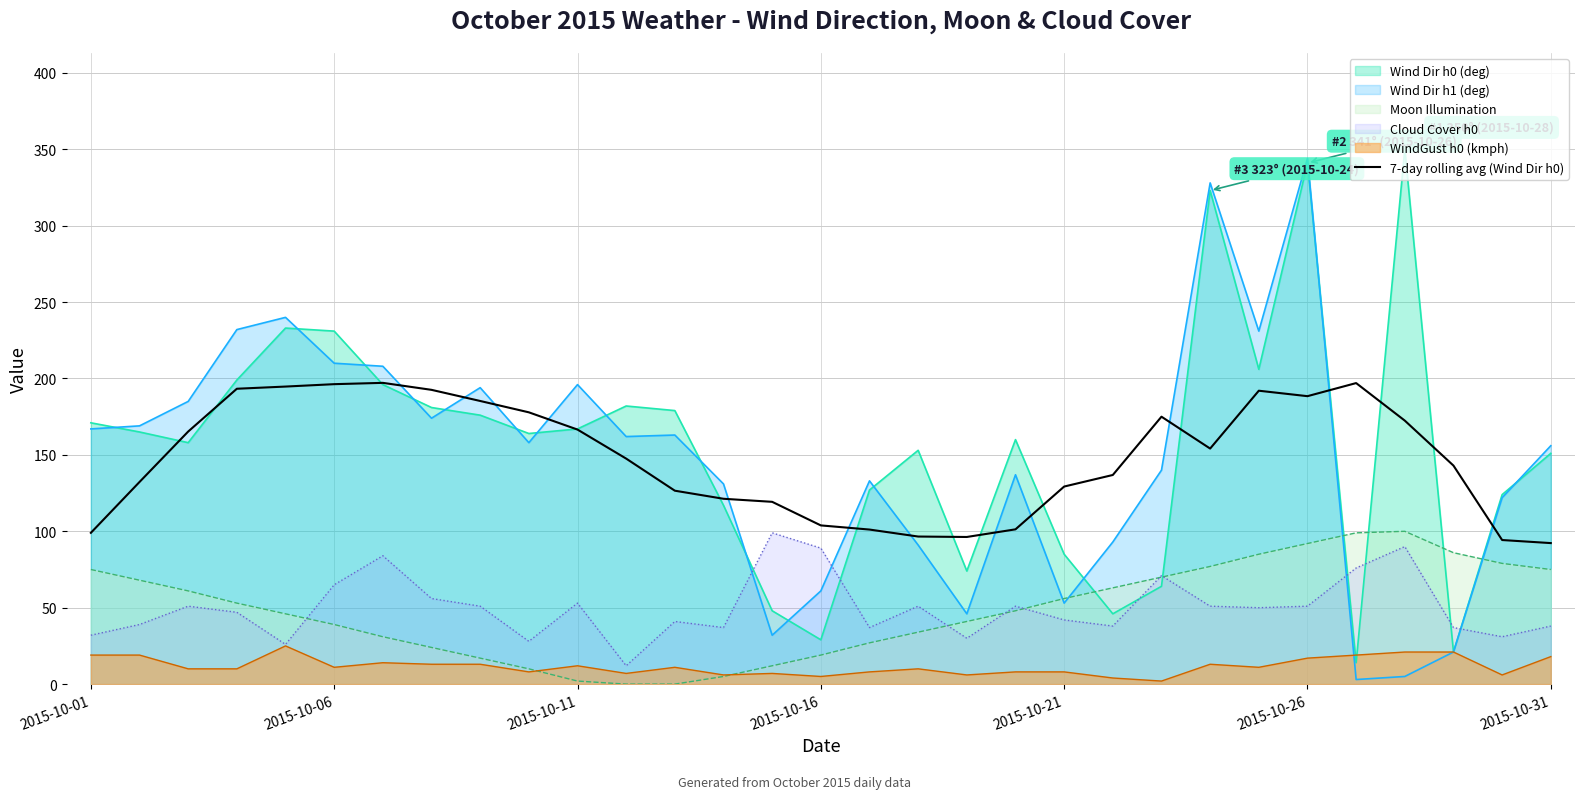

True or false: 7-day rolling avg (Wind Dir h0) and WindGust h0 (kmph) intersect in this chart.

False